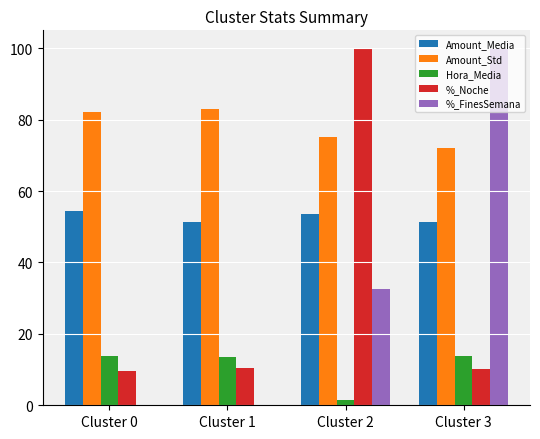

What is the sum of all Amount_Std values?

312.3